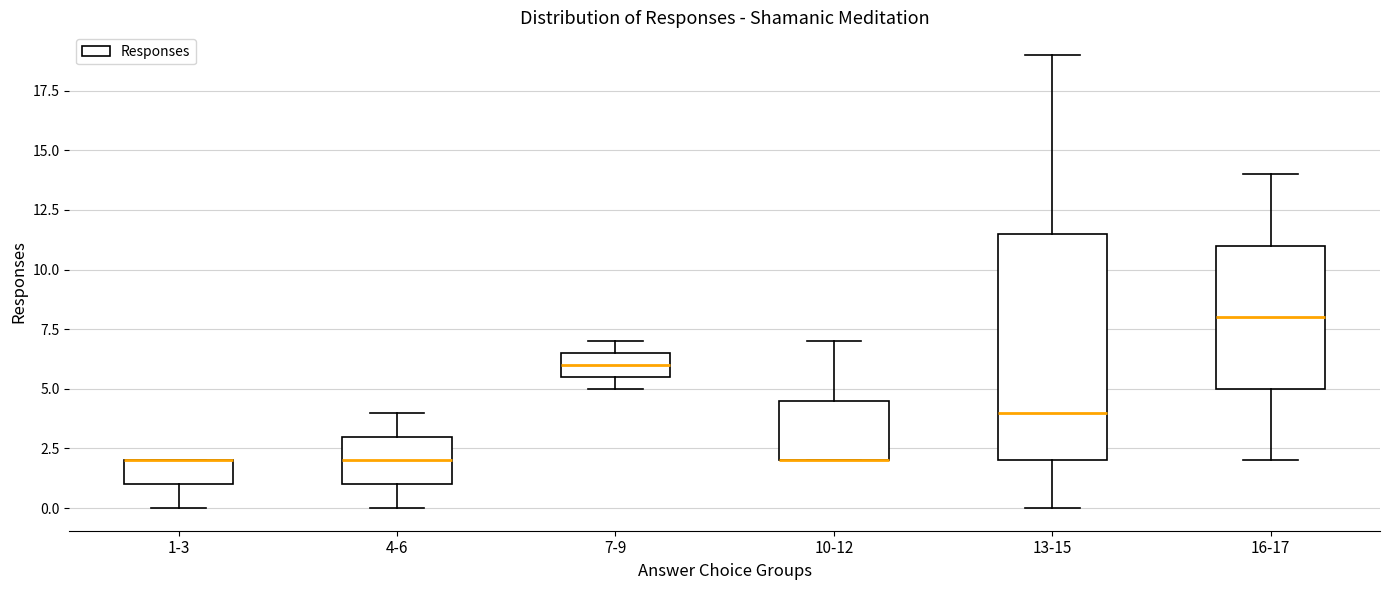

Where is the upper edge of the box for 4-6 on the y-axis? The values are not printed on the chart, so give them approximately, as read against the axis.

3.0